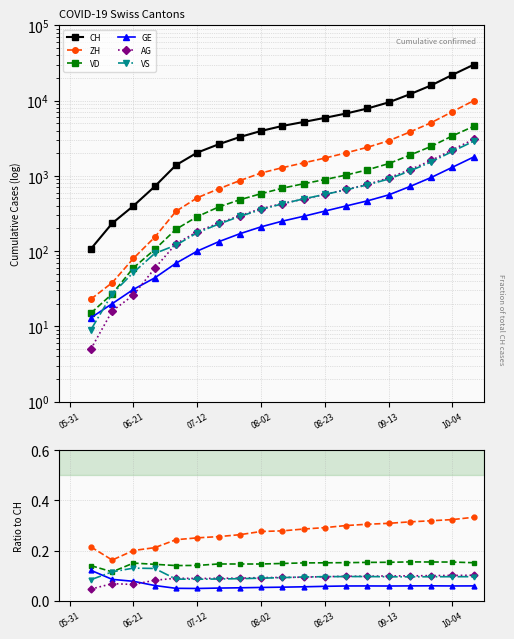

Rank the series at 19 from highest to lowest value.

CH, ZH, VD, AG, VS, GE